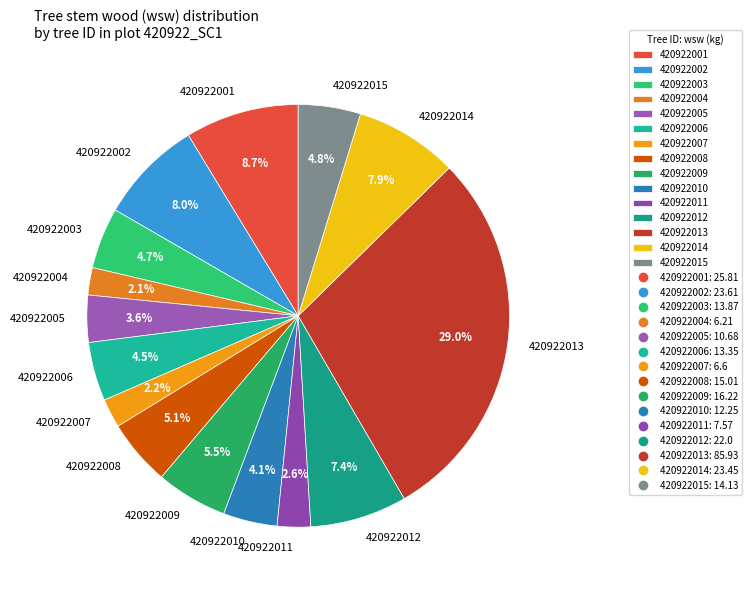

Does 420922005 account for over 50% of the chart?

No